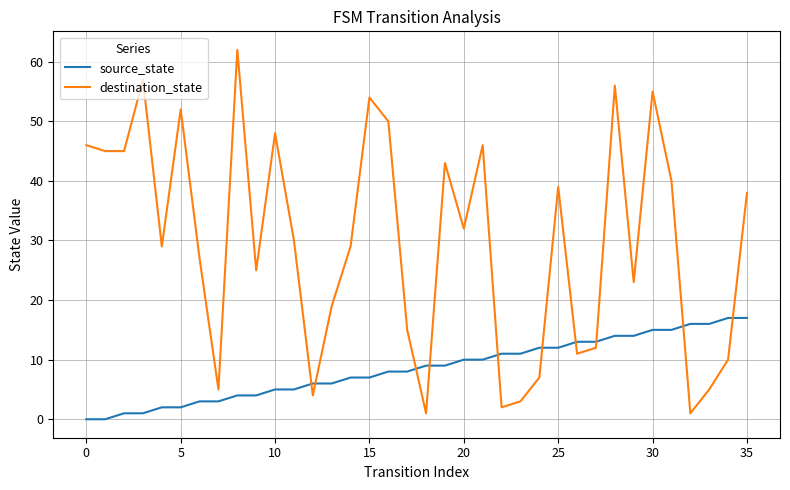

Which series has the largest range (max minus min)?

destination_state